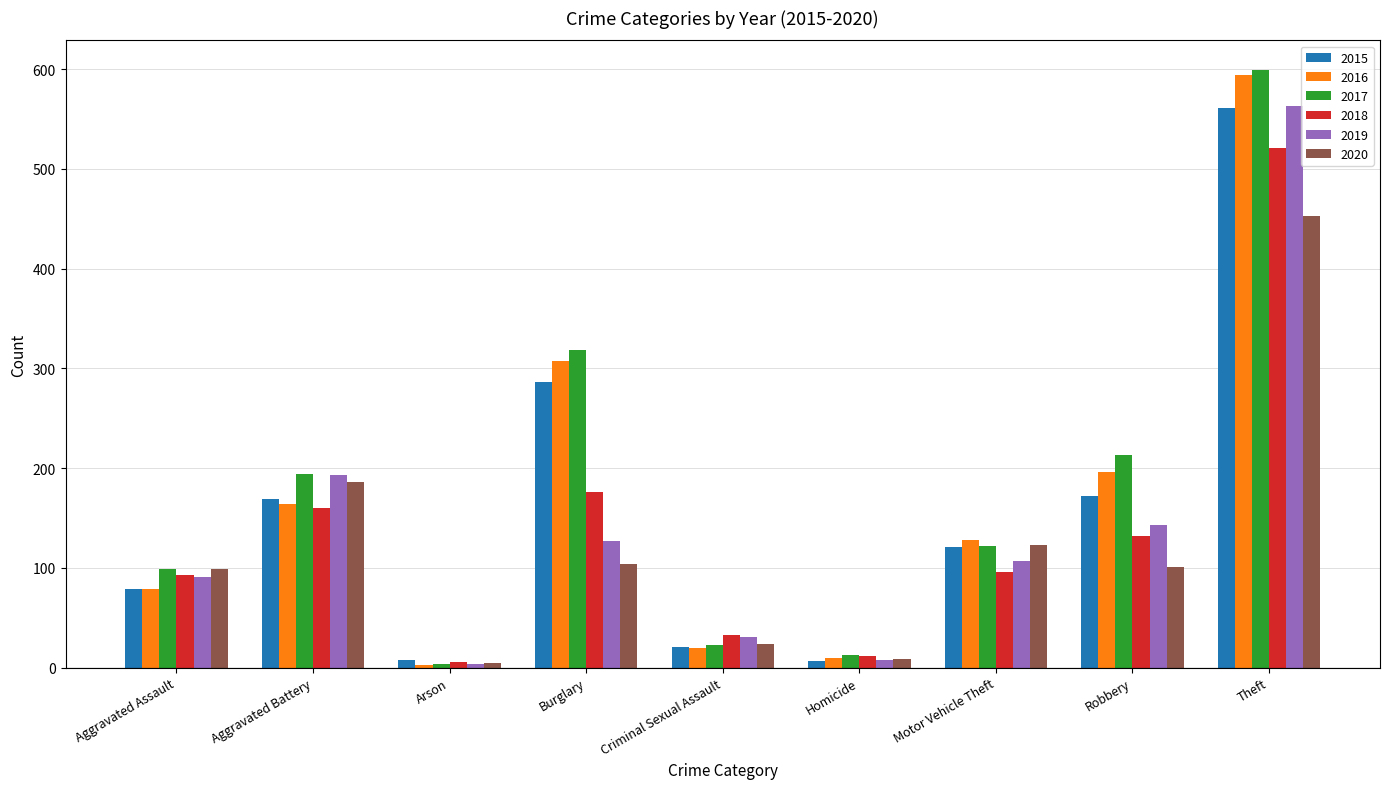

Rank the categories by 2017 value from highest to lowest.

Theft, Burglary, Robbery, Aggravated Battery, Motor Vehicle Theft, Aggravated Assault, Criminal Sexual Assault, Homicide, Arson